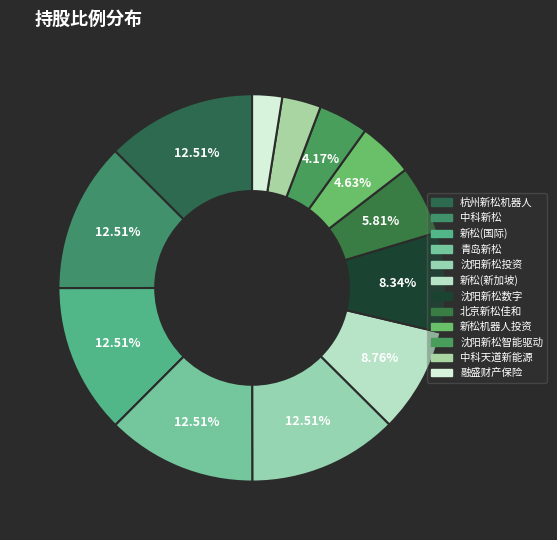

How many segments does this pie chart have?

12